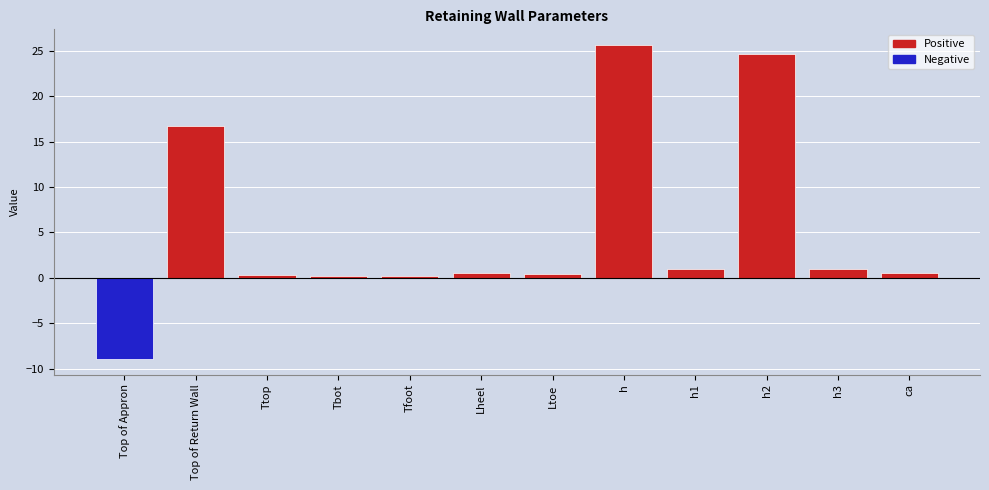

Rank the categories by value from highest to lowest.

h, h2, Top of Return Wall, h1, h3, Lheel, ca, Ltoe, Ttop, Tbot, Tfoot, Top of Appron